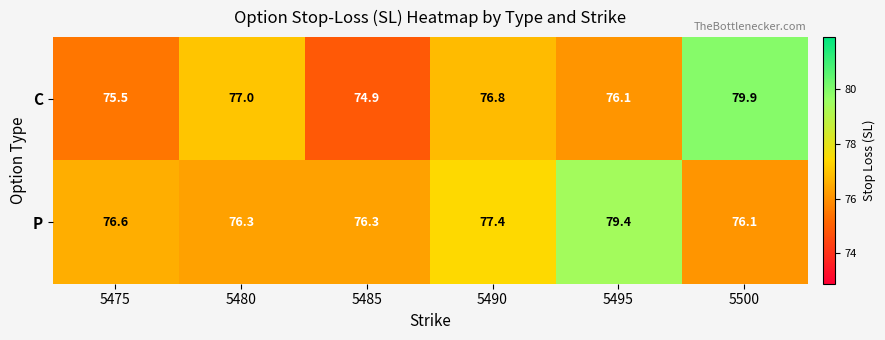

Which category has the lowest value in the C series?

5485